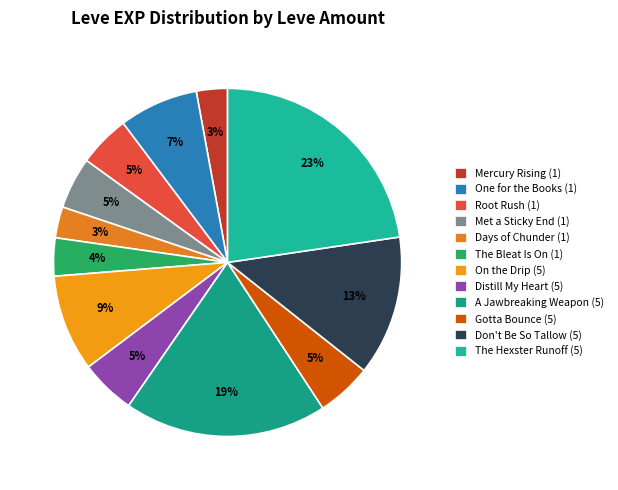

Combined, do The Hexster Runoff (5) and Gotta Bounce (5) account for over 50%?

No